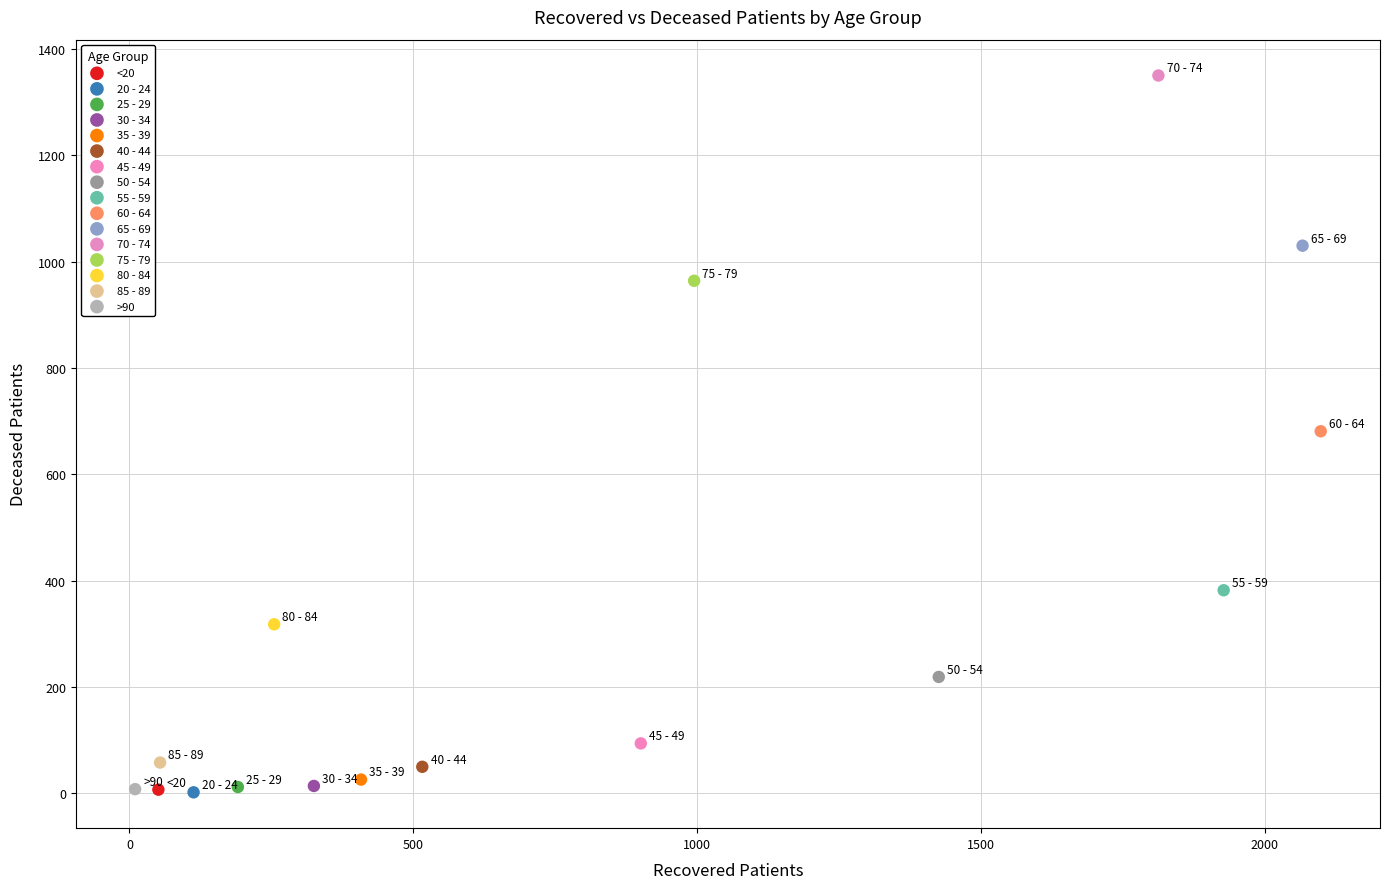

Which series contains the highest Y value?

70 - 74